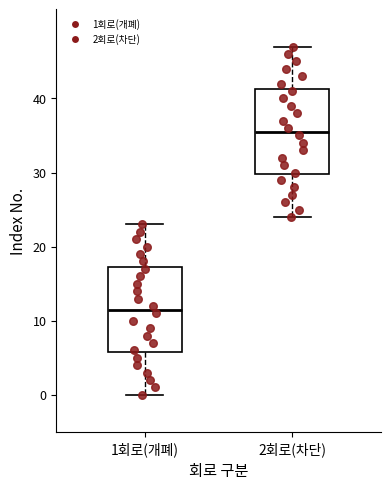

Where does the median line of the box for 2회로(차단) sit on the y-axis? The values are not printed on the chart, so give them approximately, as read against the axis.

36